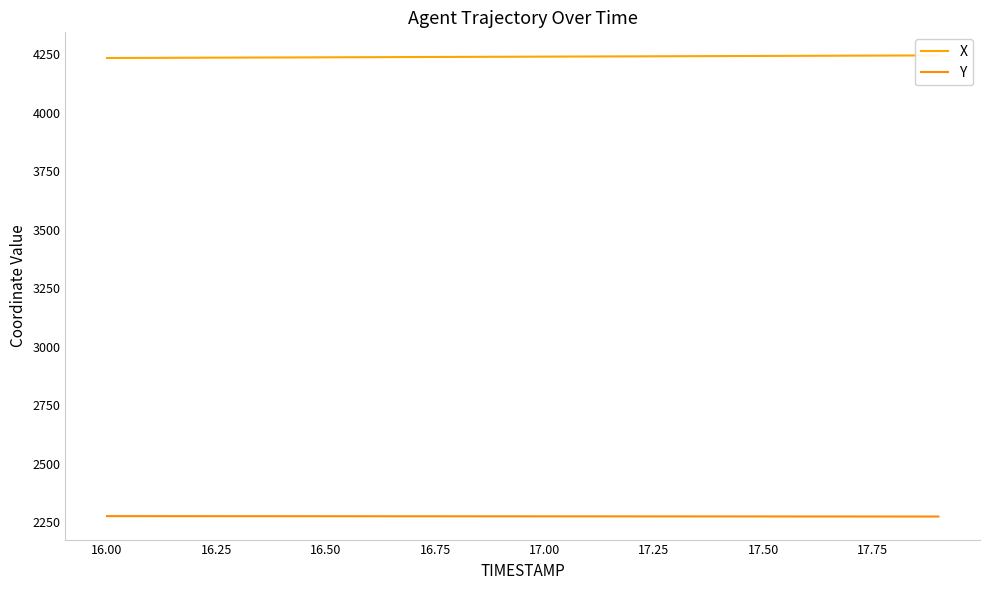

What is the average value of the X series?

4240.5